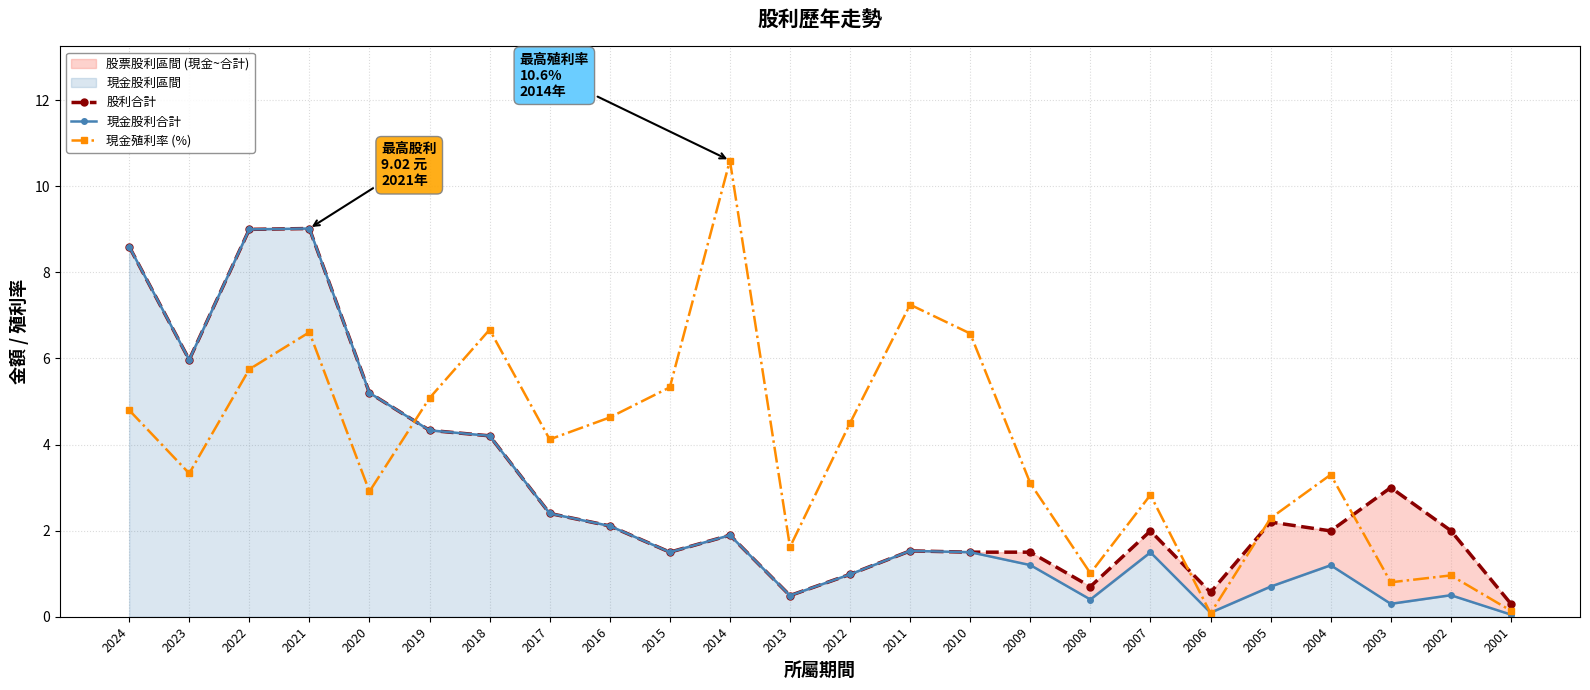

At which category is the sum across all series the highest?

2021